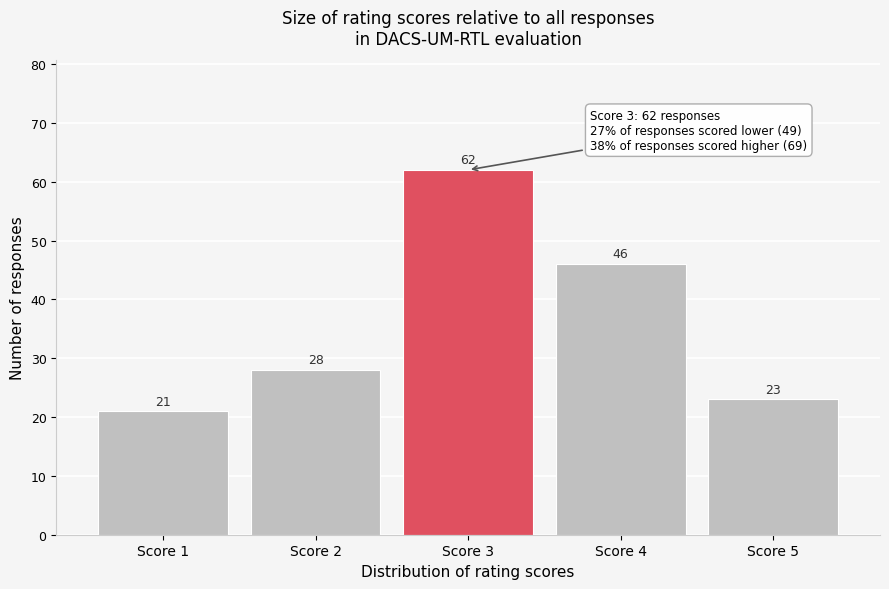

What is the height of the bar covering 2.5 to 3.5 on the x-axis?

62